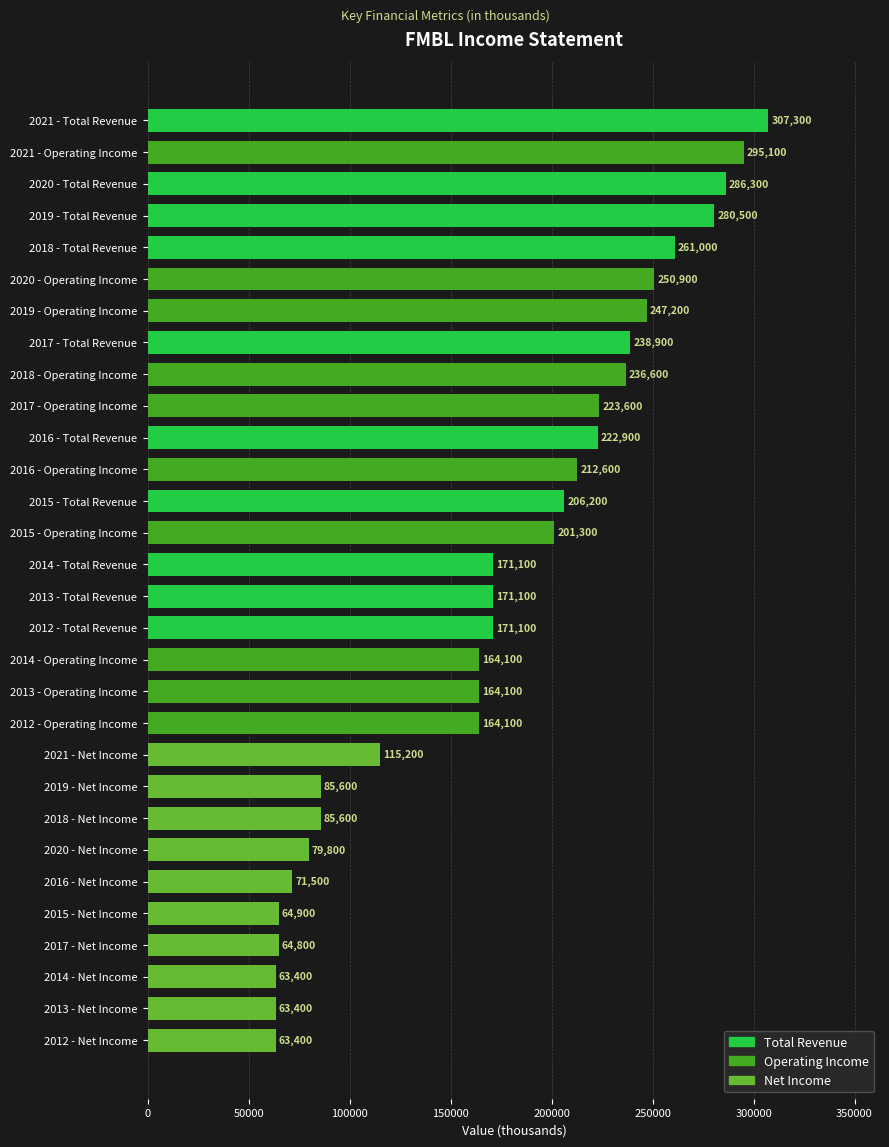

Count the number of categories in the chart.

30